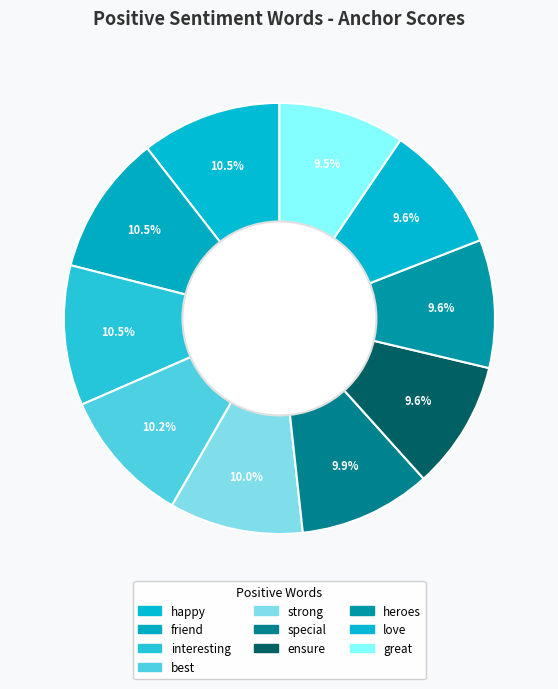

How many segments does this pie chart have?

10